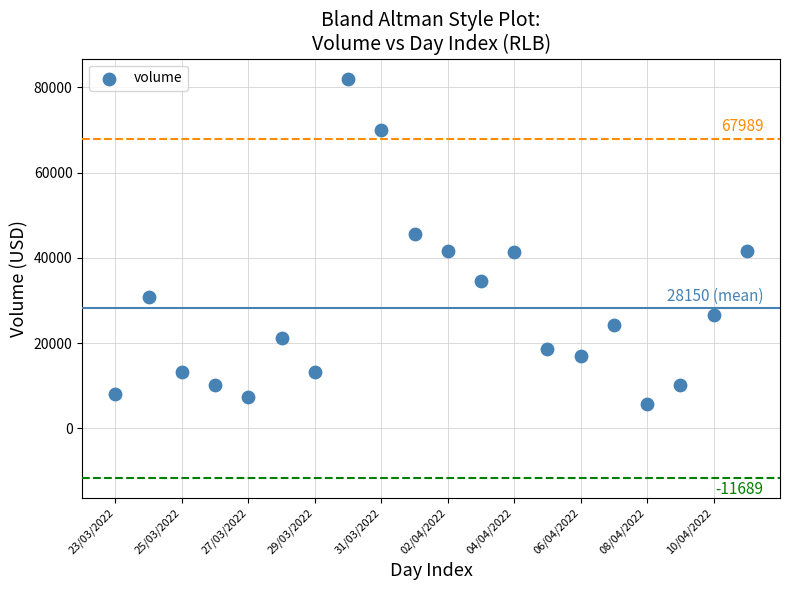

Count the number of points in this scatter plot.

20